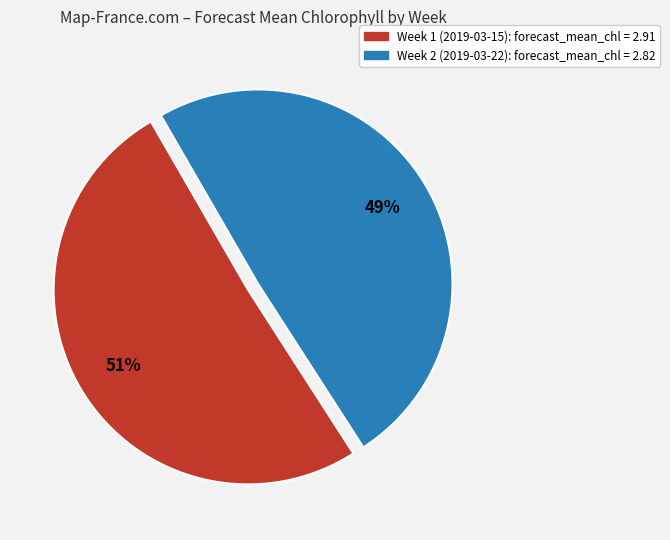

Between Week 2 (2019-03-22) and Week 1 (2019-03-15), which is larger?

Week 1 (2019-03-15)